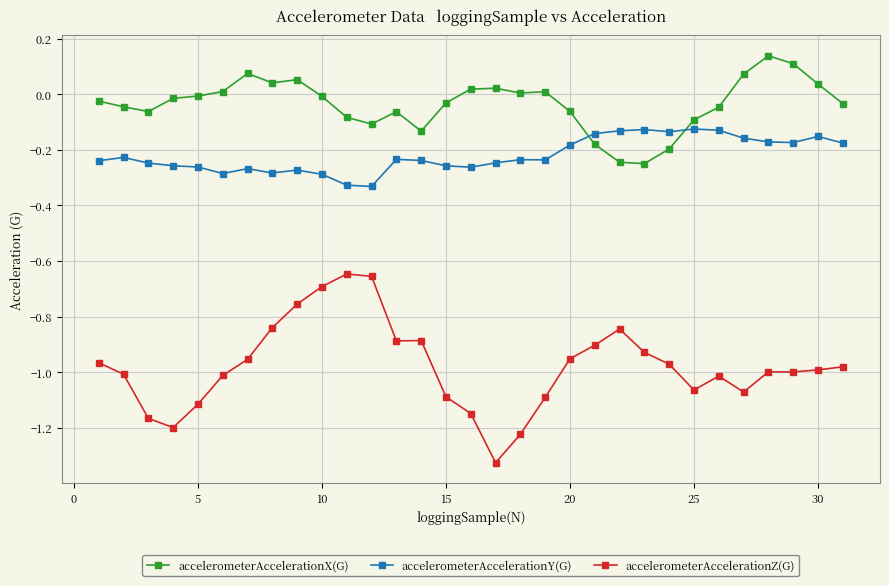

Which series has the widest spread of values?

accelerometerAccelerationZ(G)